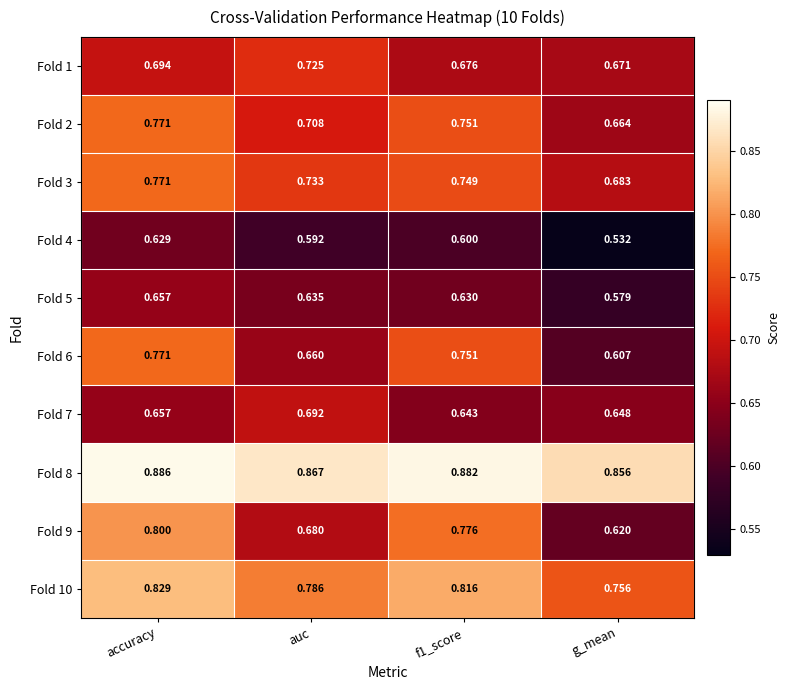

At which label does Fold 10 reach its minimum?

g_mean